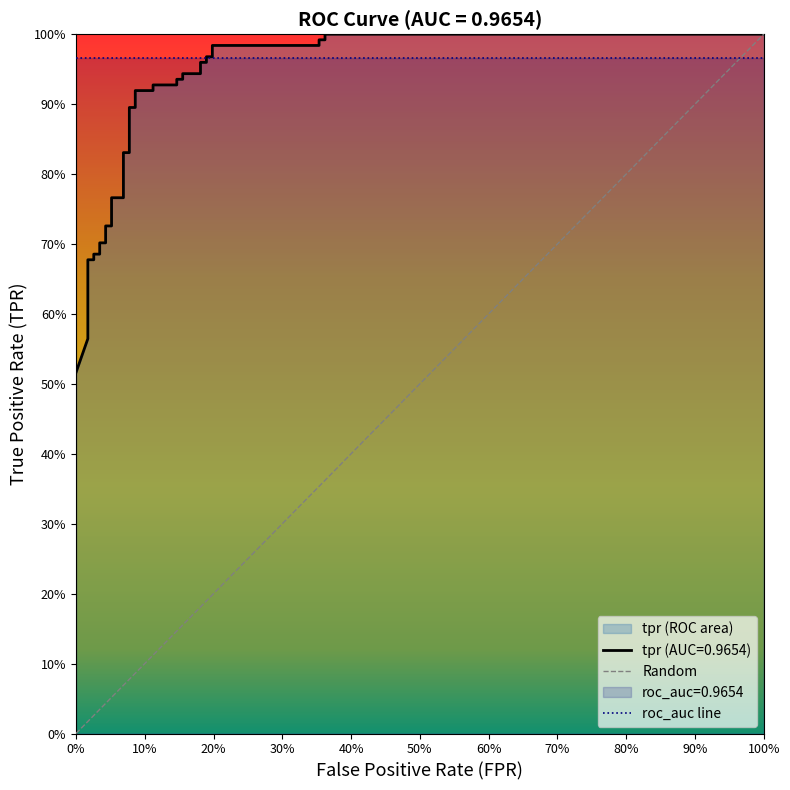

Reading right to left, list all the values displayed in this chart.

1.0	1.0	1.0	1.0	1.0	1.0	1.0	1.0	1.0	1.0	0.9	0.9	0.9	0.9	0.9	0.9	0.9	0.9	0.9	0.9	0.8	0.8	0.8	0.8	0.7	0.7	0.7	0.7	0.7	0.7	0.7	0.7	0.6	0.6	0.6	0.5